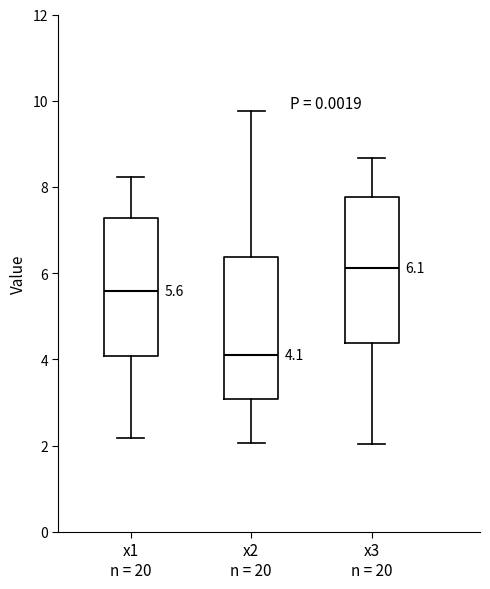

Which box's median line is the lowest?

x2 n = 20